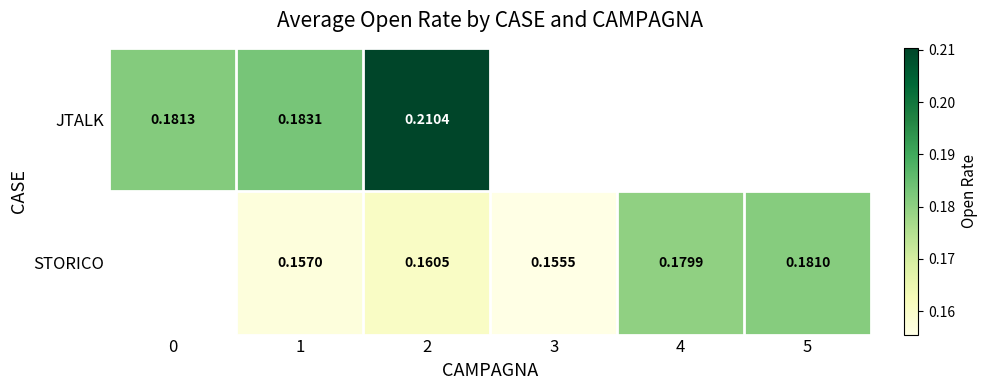

Which label corresponds to the smallest value in the chart?

3